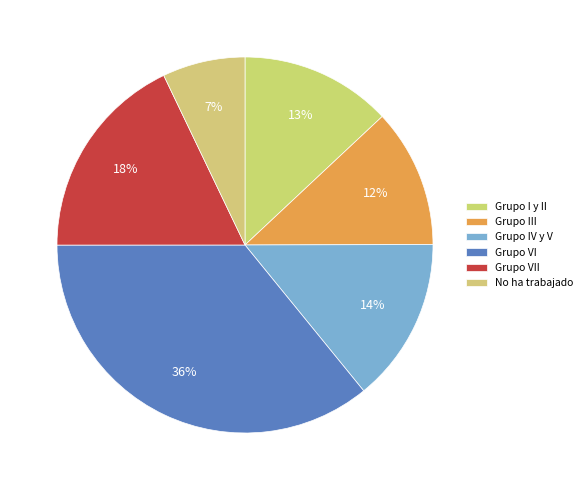

What is the ratio of the value at Grupo III to the value at No ha trabajado?

1.7